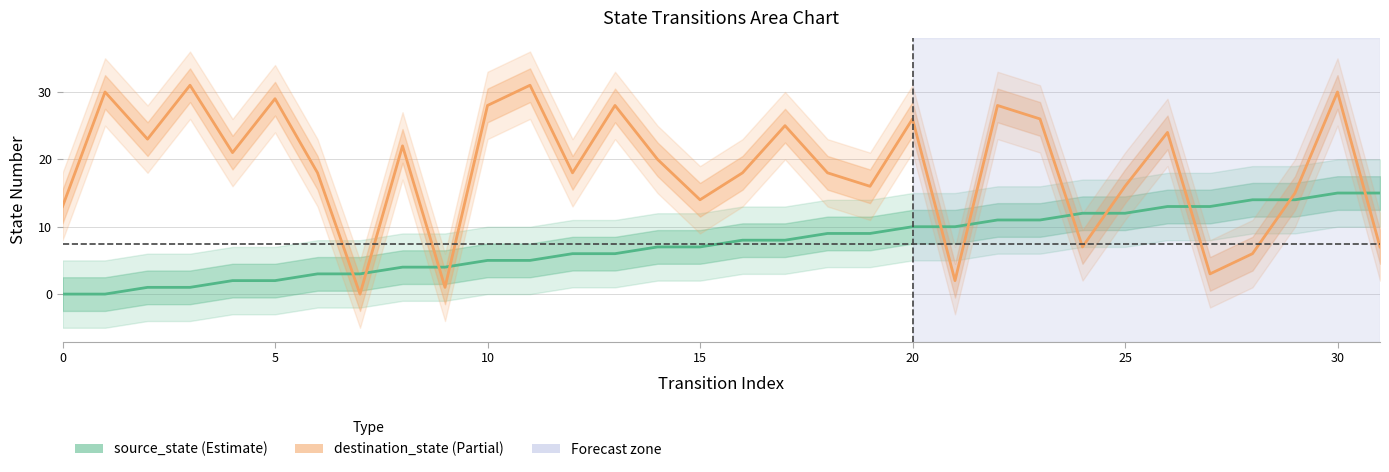

What is the difference between the maximum and minimum values in the destination_state series?

31